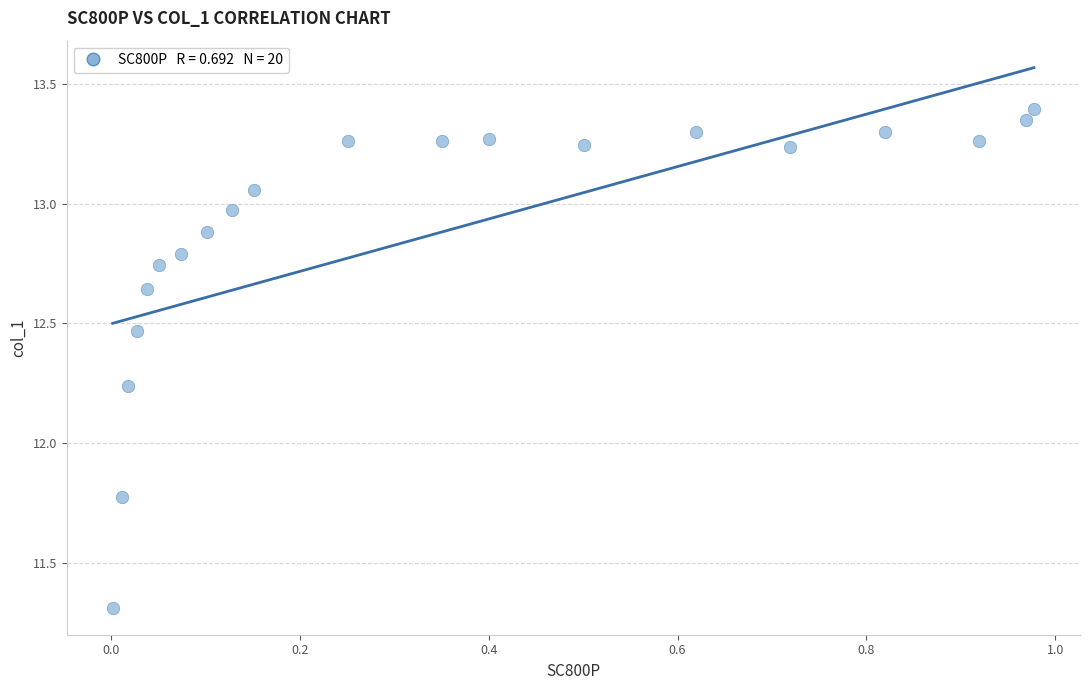

What is the range of Y values (max minus min)?

2.1